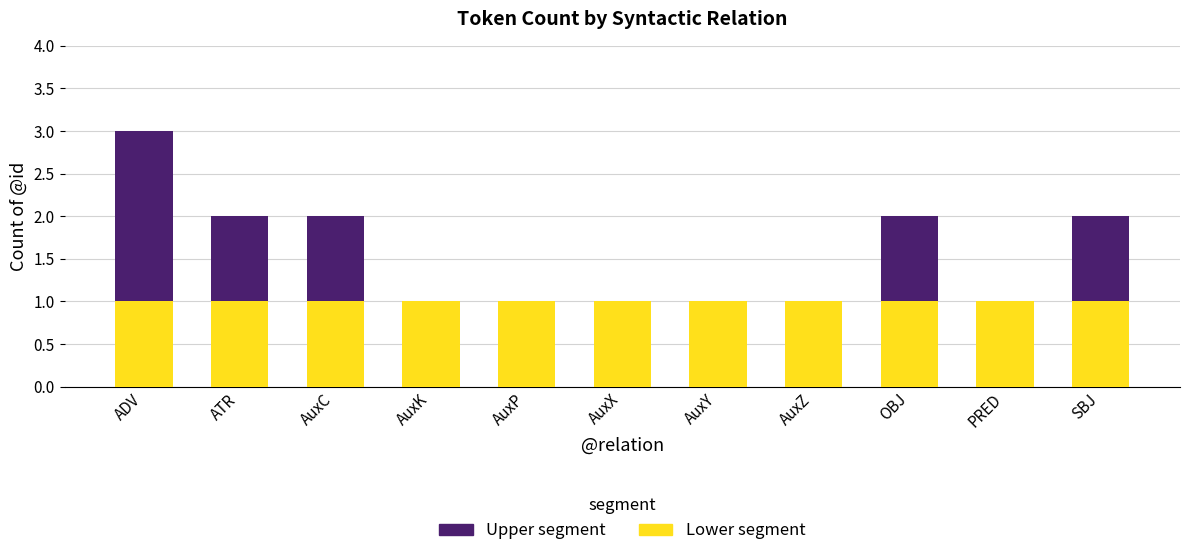

At which category is the sum across all series the highest?

ADV